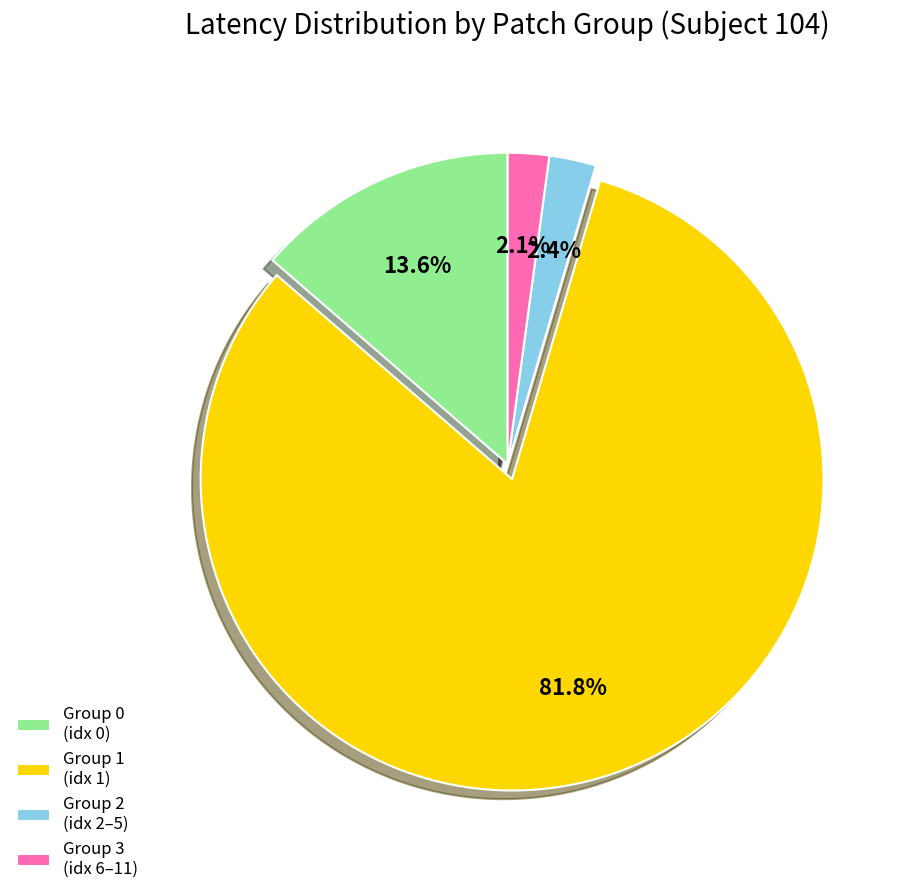

What portion of the pie excludes Group 3 (idx 6–11)?

97.9%